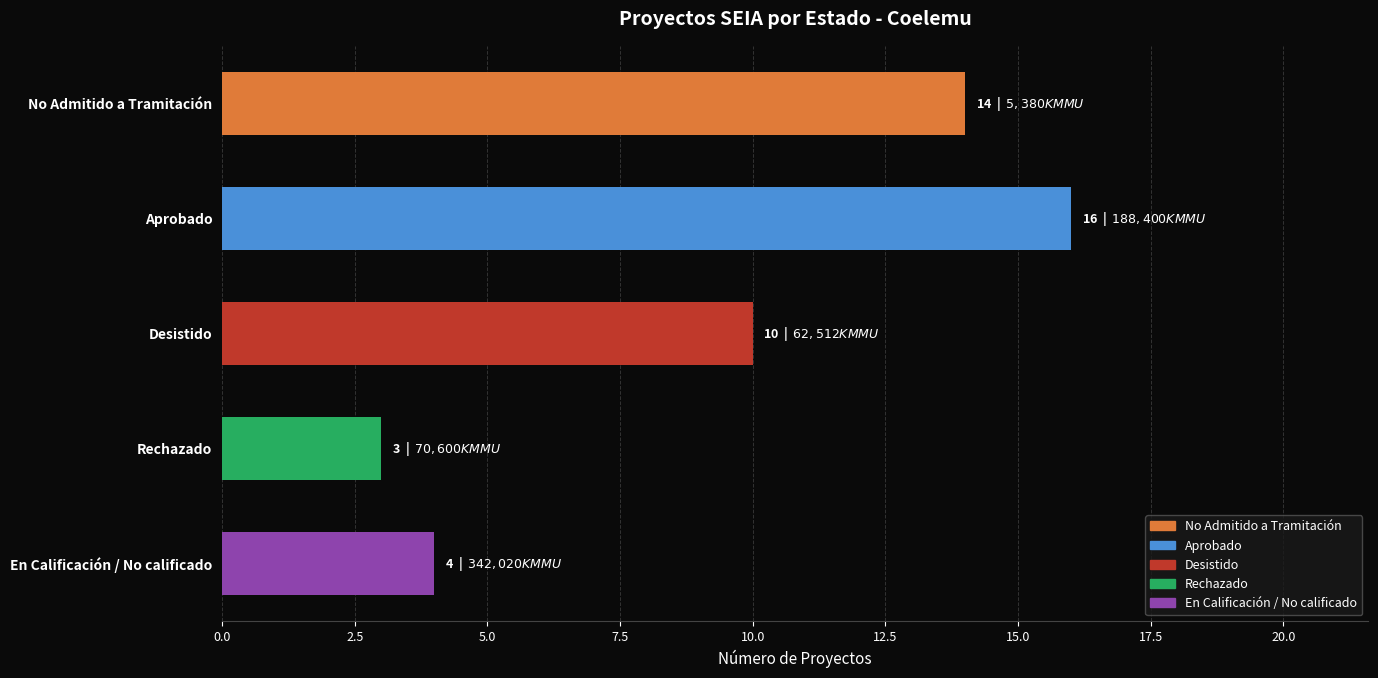

Reading bottom to top, what are all the values shown in this chart?

En Calificación / No calificado=4	Rechazado=3	Desistido=10	Aprobado=16	No Admitido a Tramitación=14